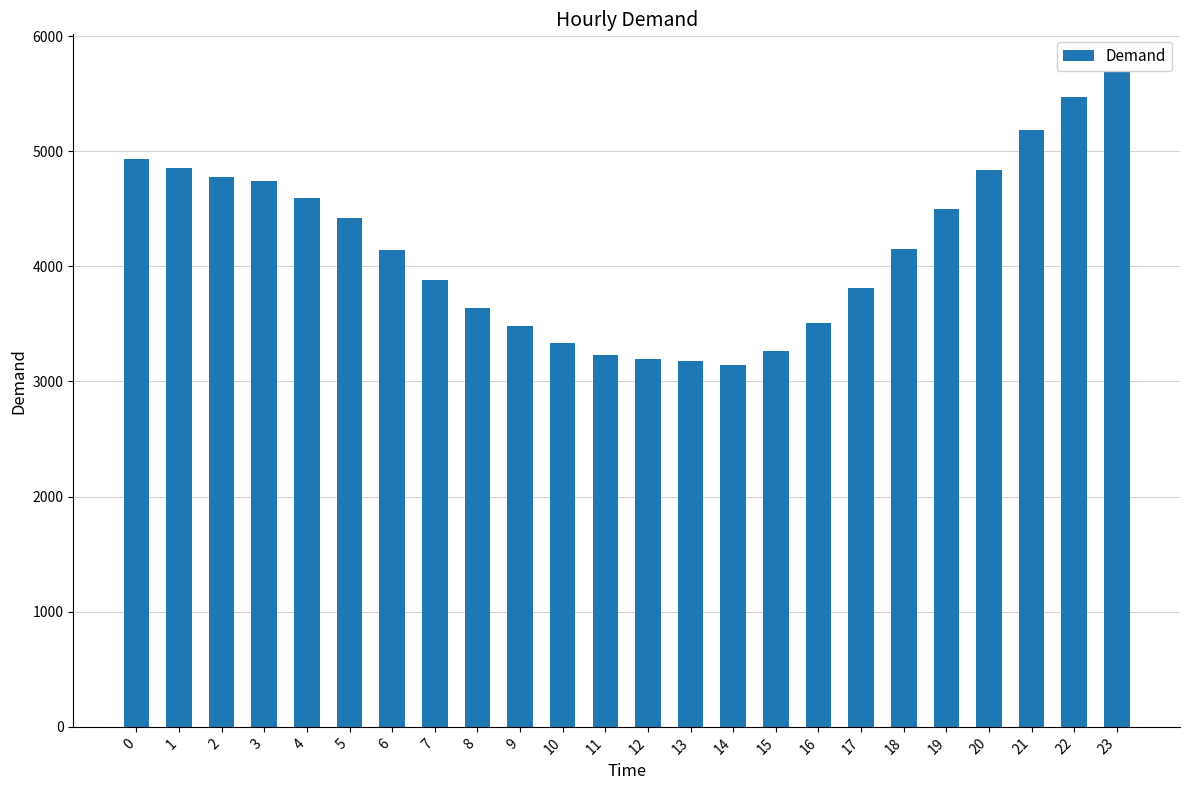

The chart shows a value of 964 at 5. True or false?

False